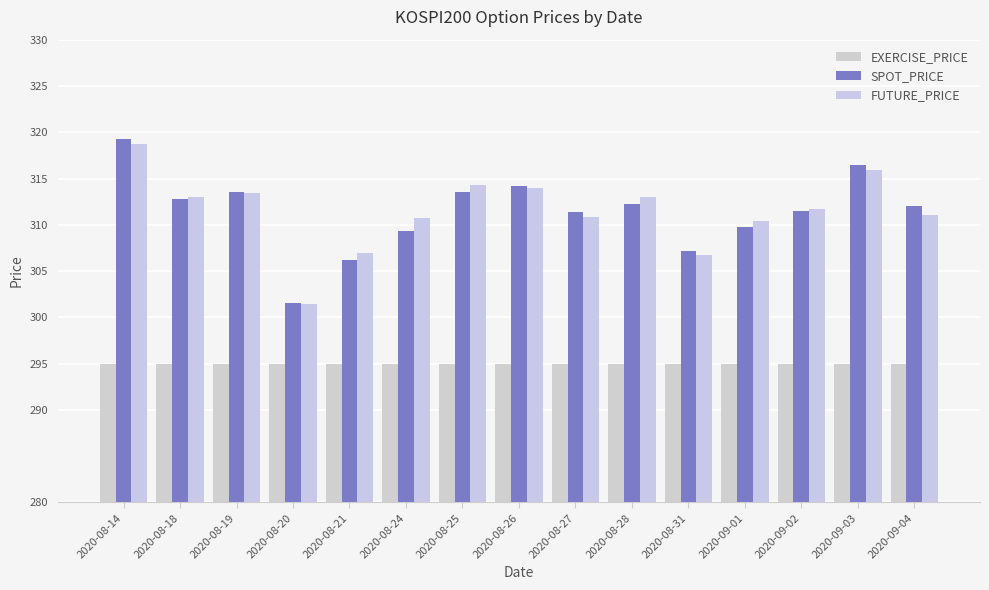

What is the maximum value shown in the chart?

319.2